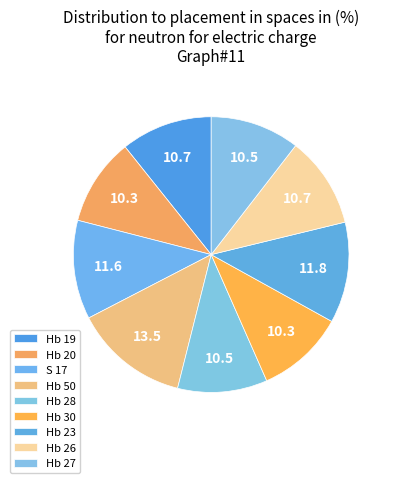

To the nearest percent, what percentage of the pie is S 17?

12%